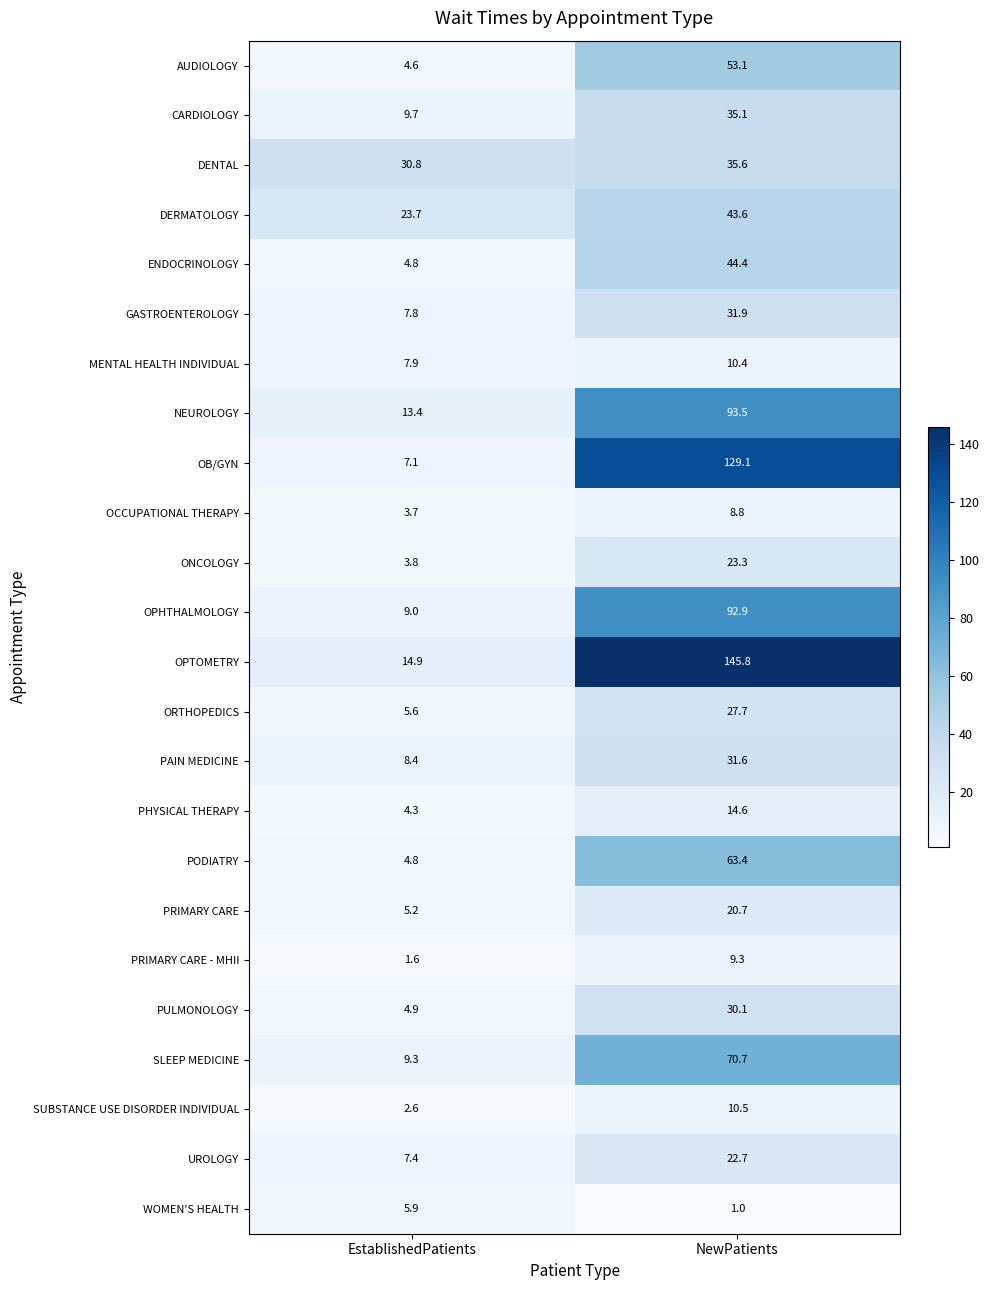

How many distinct data groups are displayed?

24